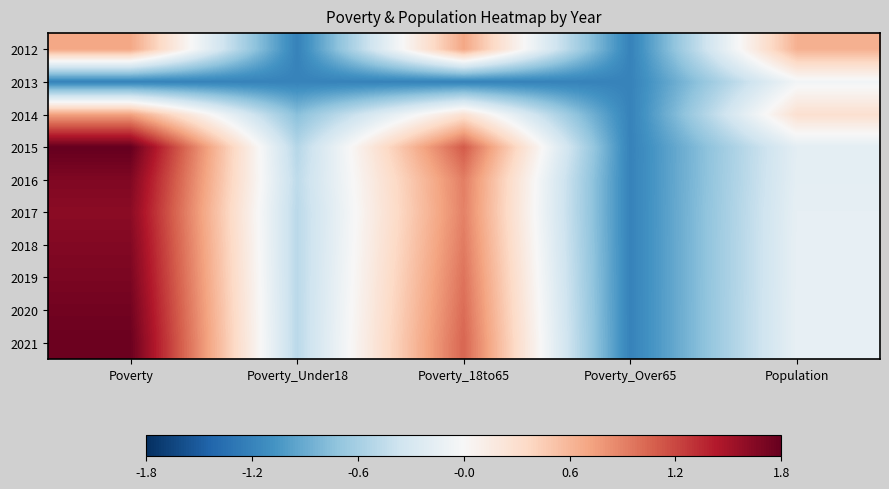

Which has a higher value, Poverty_Over65 or Poverty?

Poverty